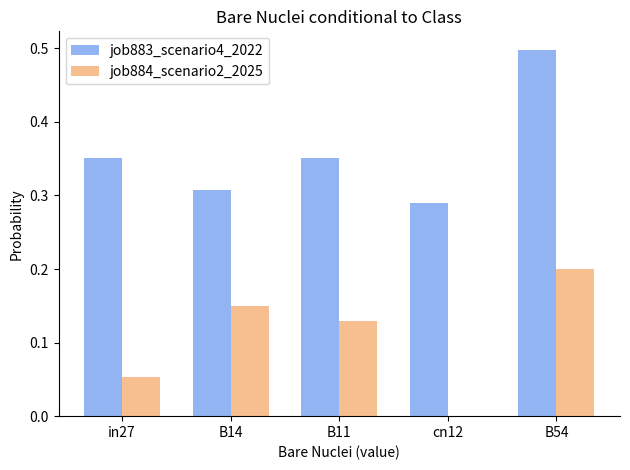

What are all the series names shown in the legend?

job883_scenario4_2022, job884_scenario2_2025